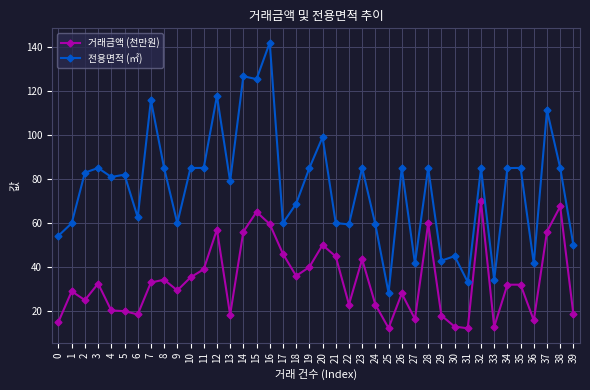

Between 5 and 29, which series saw the biggest shift?

전용면적 (㎡)